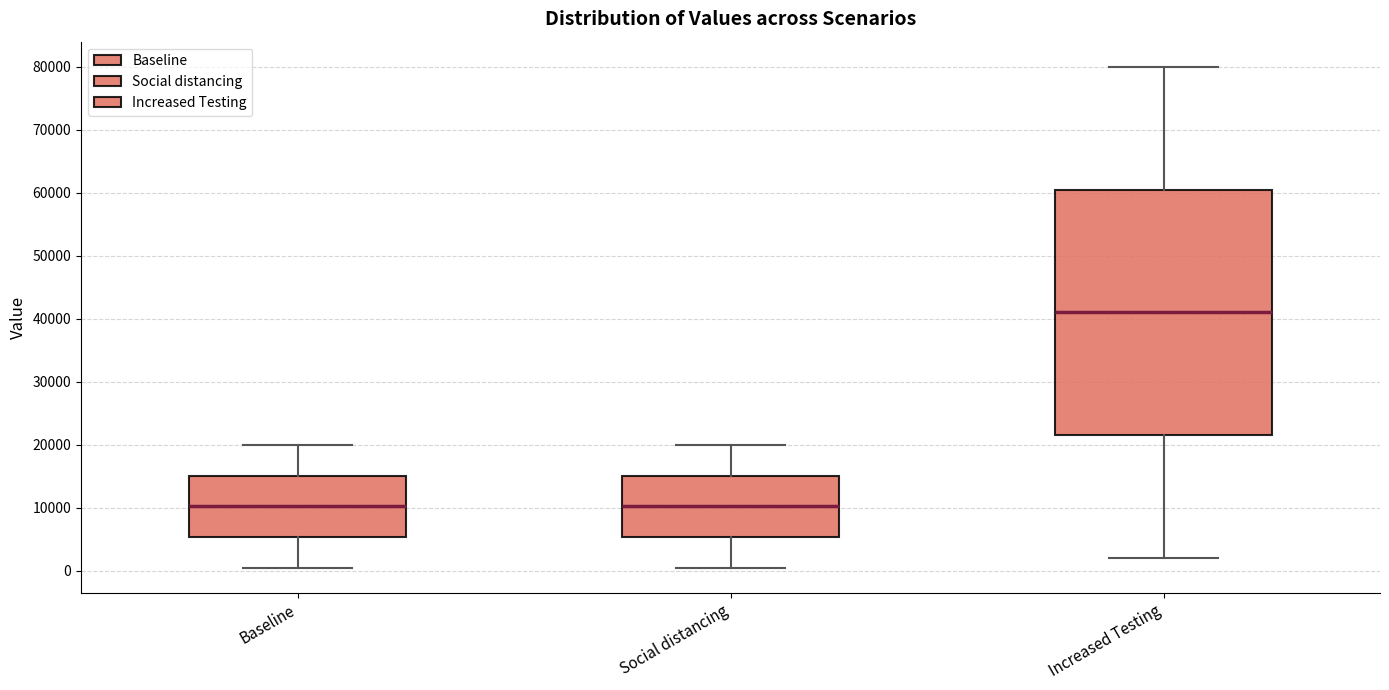

Reading left to right, read every box against the y-axis: the position of its median line, the range the box covers, and the ends of its whiskers. The values are not printed on the chart, so give them approximately, as read against the axis.

Baseline: median 10000, box 5000 to 15000, whiskers 1000 to 20000
Social distancing: median 10000, box 5000 to 15000, whiskers 1000 to 20000
Increased Testing: median 41000, box 22000 to 61000, whiskers 2000 to 80000